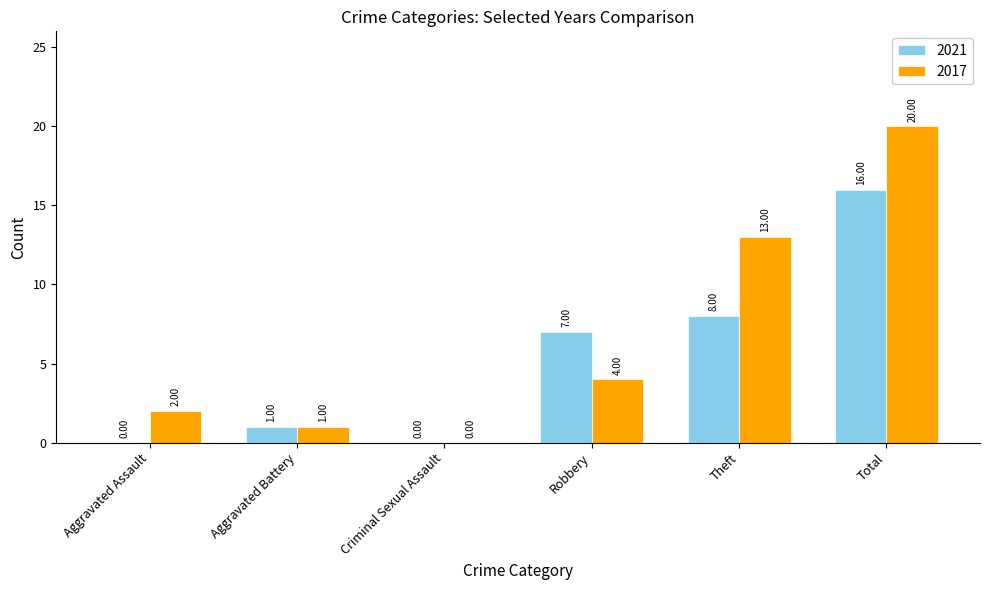

The value of 2017 at Theft is 13. True or false?

True